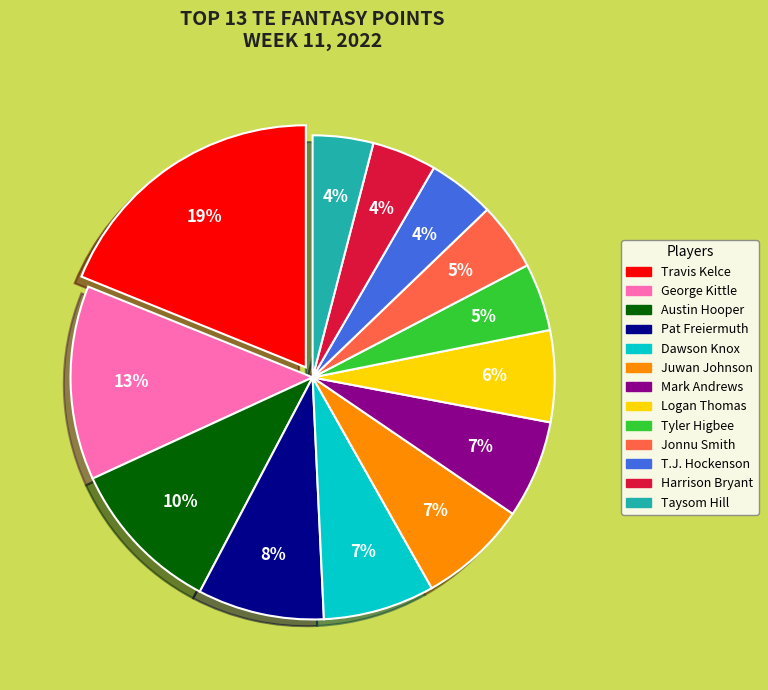

Approximately how many times larger is the value at Austin Hooper compared to Dawson Knox?

1.4